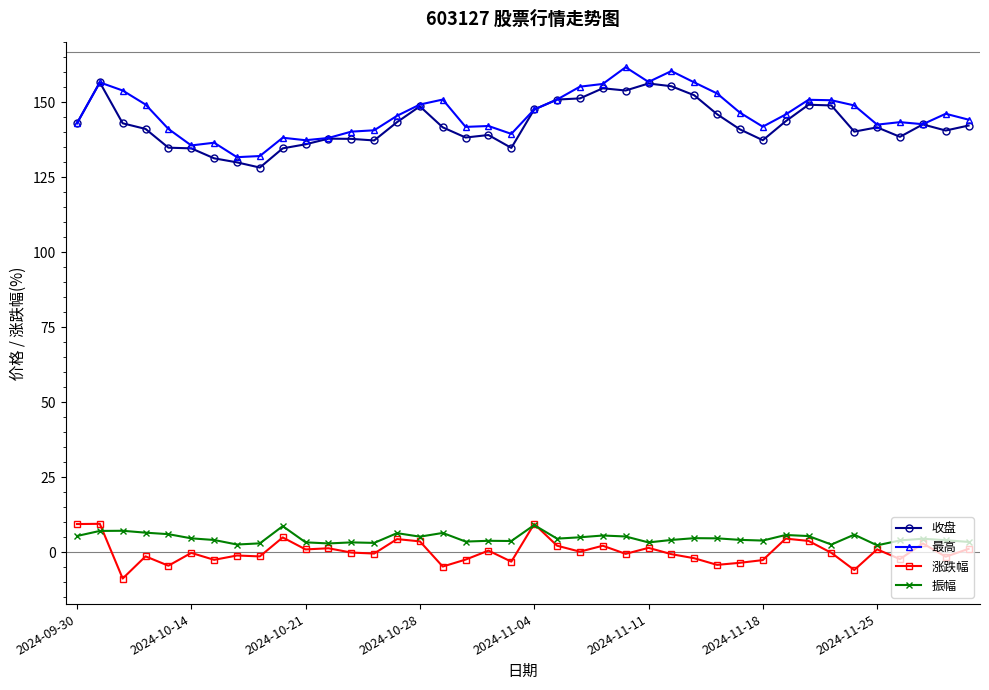

True or false: 收盘 has more than 0 interior local peaks.

True